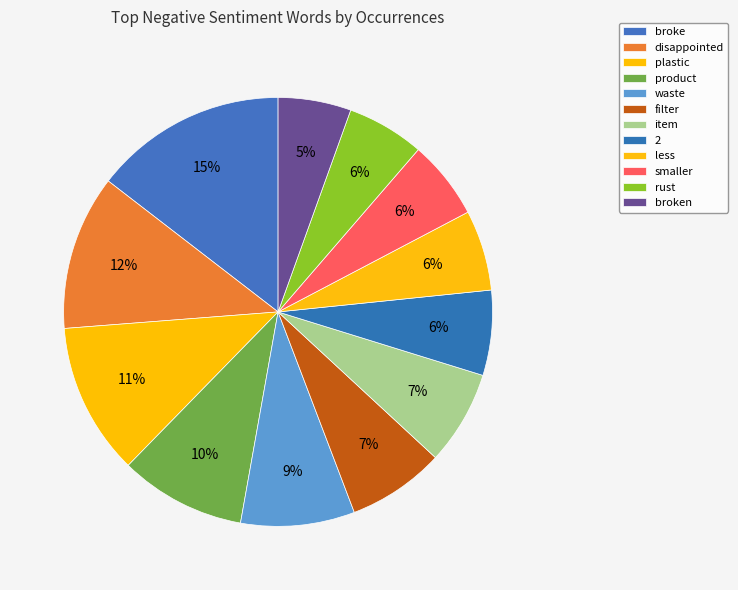

How many segments does this pie chart have?

12